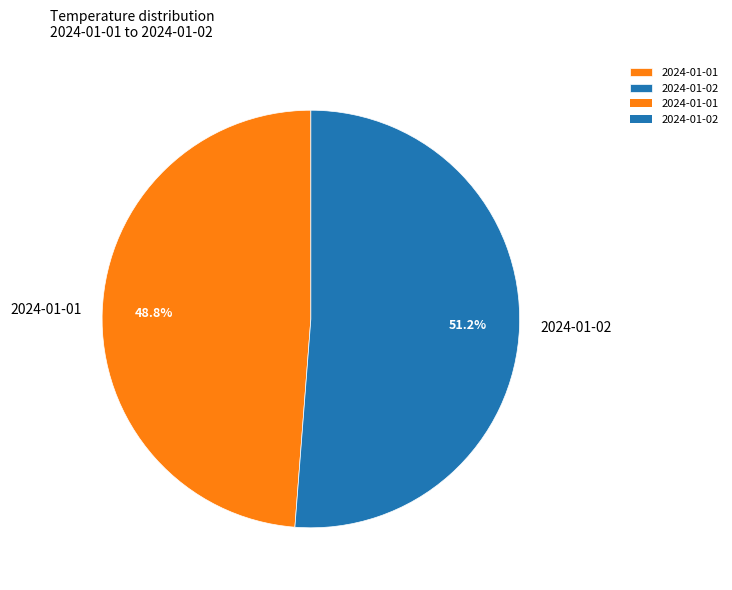

Do 2024-01-01 and 2024-01-02 together represent more than half of the pie?

Yes